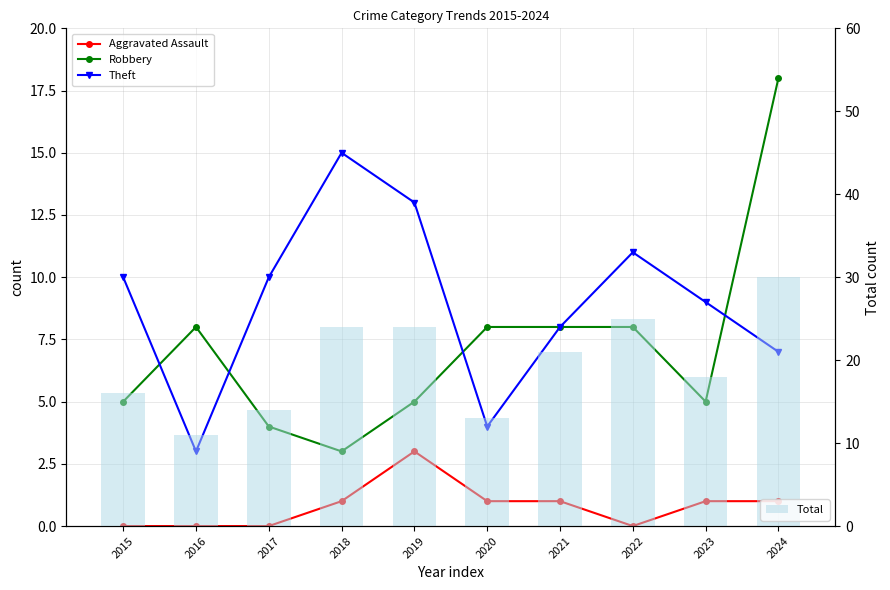

What are all the series names shown in the legend?

Aggravated Assault, Robbery, Theft, Total